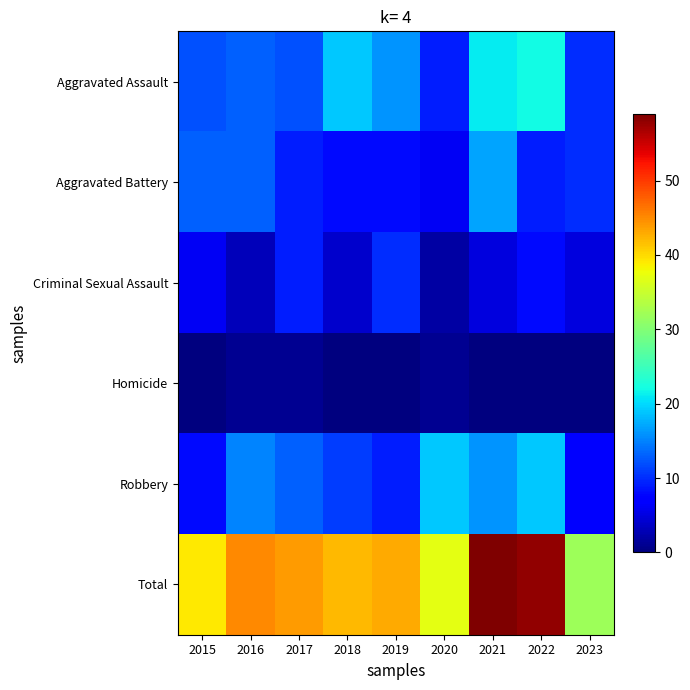

How many series are shown in this chart?

6